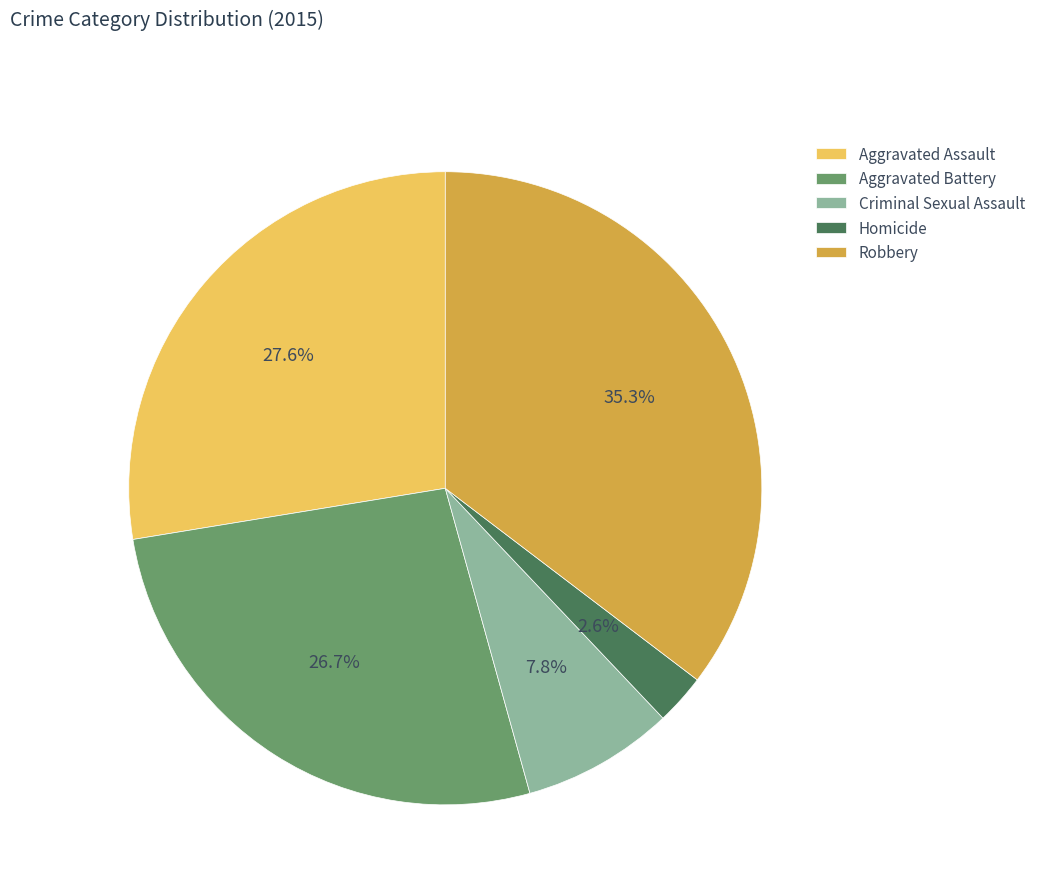

To the nearest percent, what is the difference between the largest and smallest slice percentages?

33%